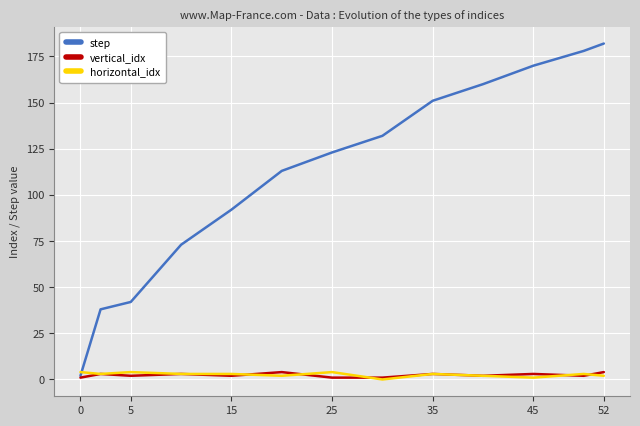

Which series has the largest range (max minus min)?

step